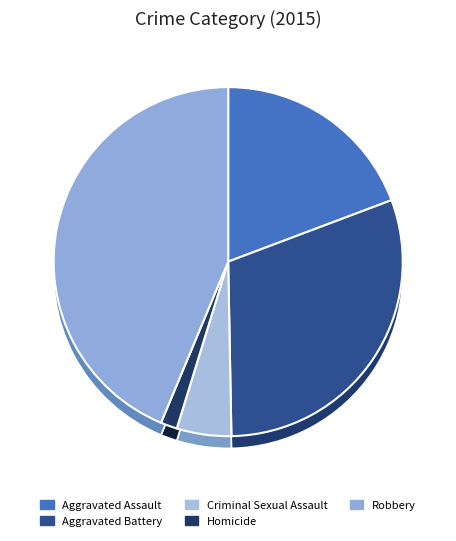

How much of the chart is everything except Aggravated Battery?

69.6%